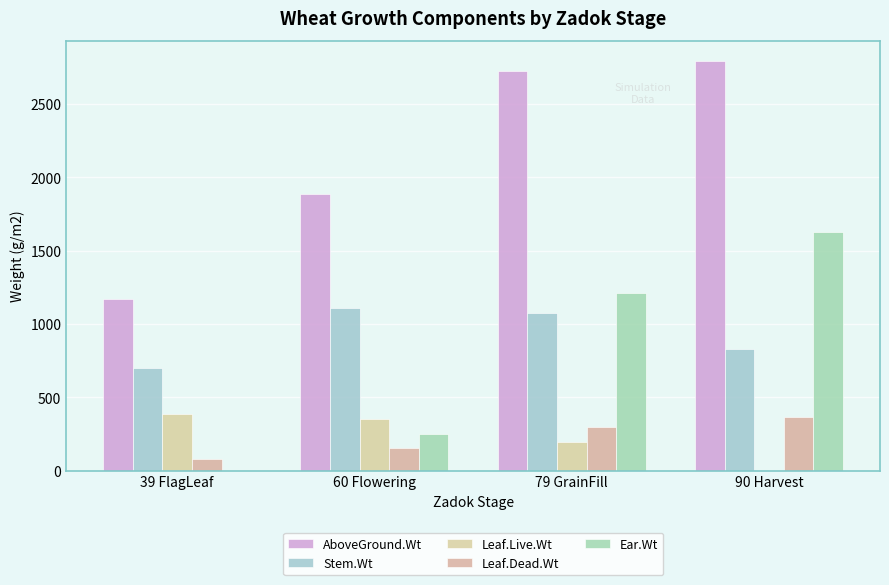

The Leaf.Dead.Wt series shows 154.0 at 60 Flowering. True or false?

True